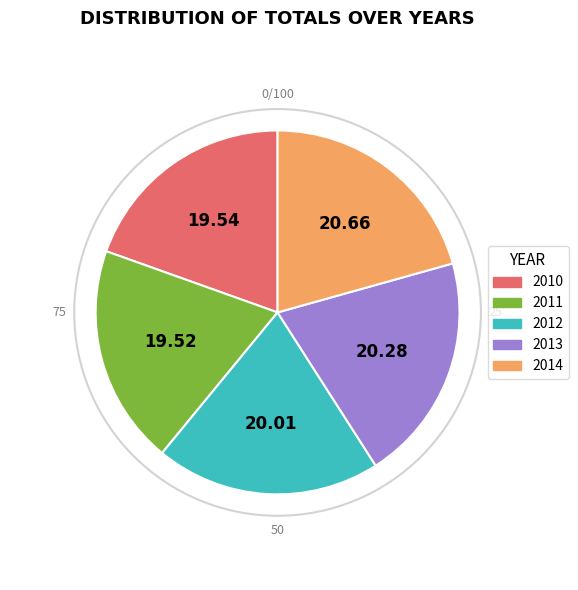

Is there any slice that represents more than half of the pie?

No